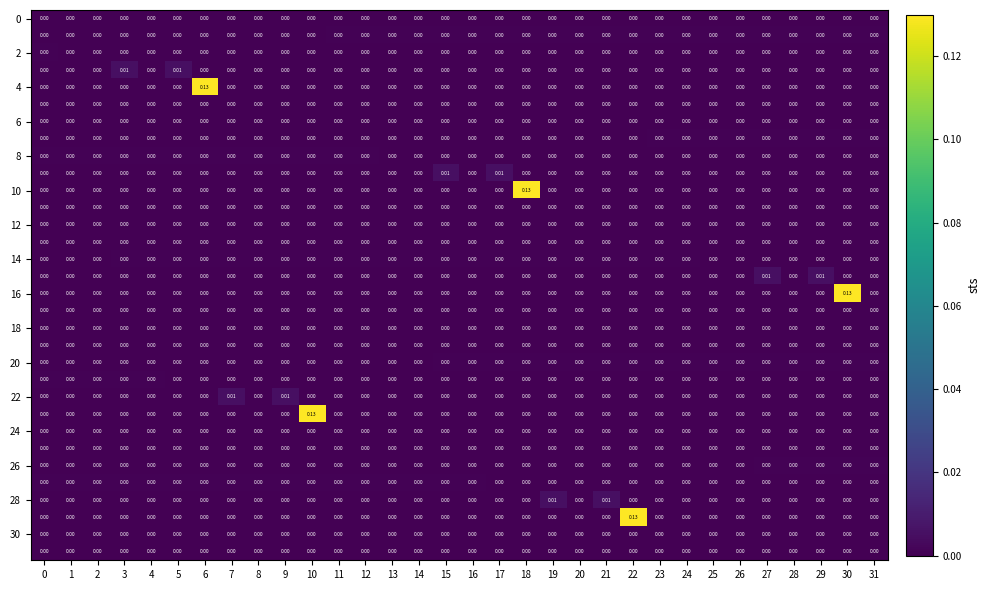

How many series are shown in this chart?

32